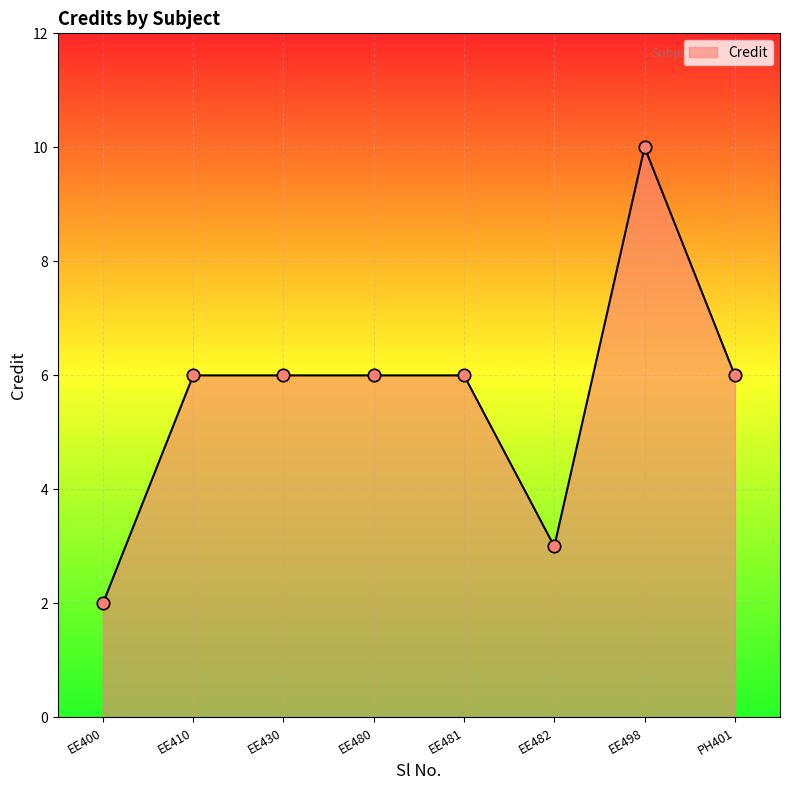

Between EE498 and EE482, which is larger?

EE498